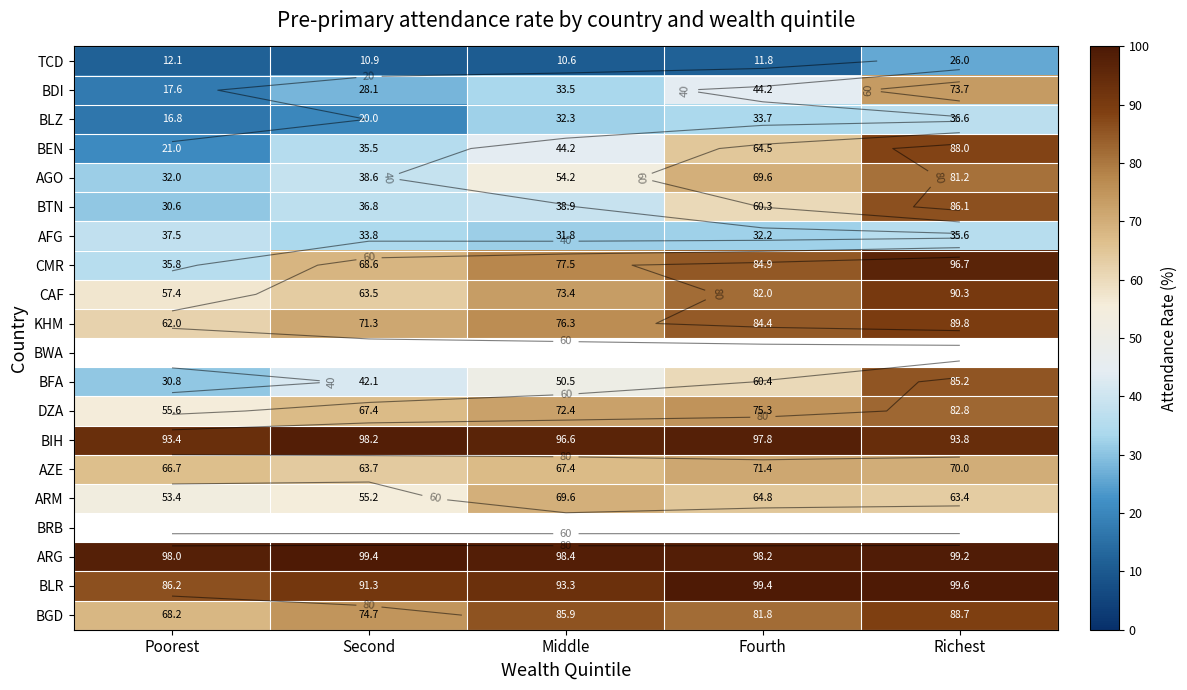

Which label corresponds to the largest value in the chart?

Richest